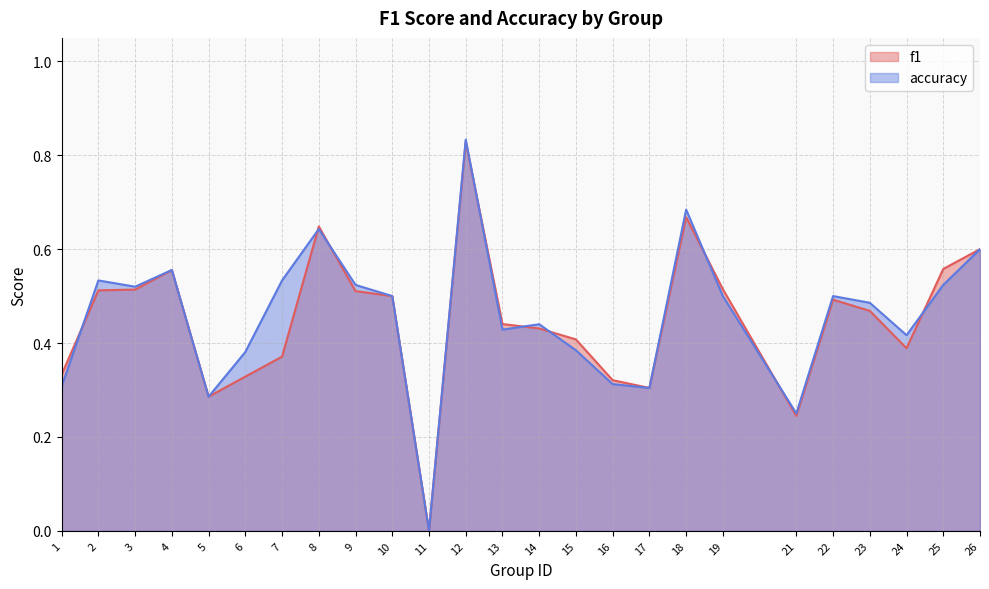

Where do accuracy and f1 first cross each other?

1 and 2